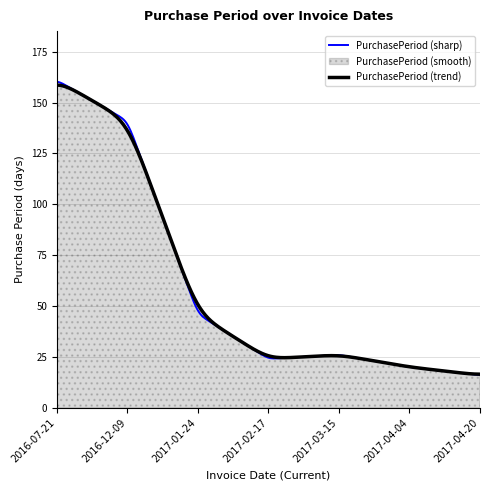

Which has a higher value, 2016-12-09 or 2017-03-15?

2016-12-09